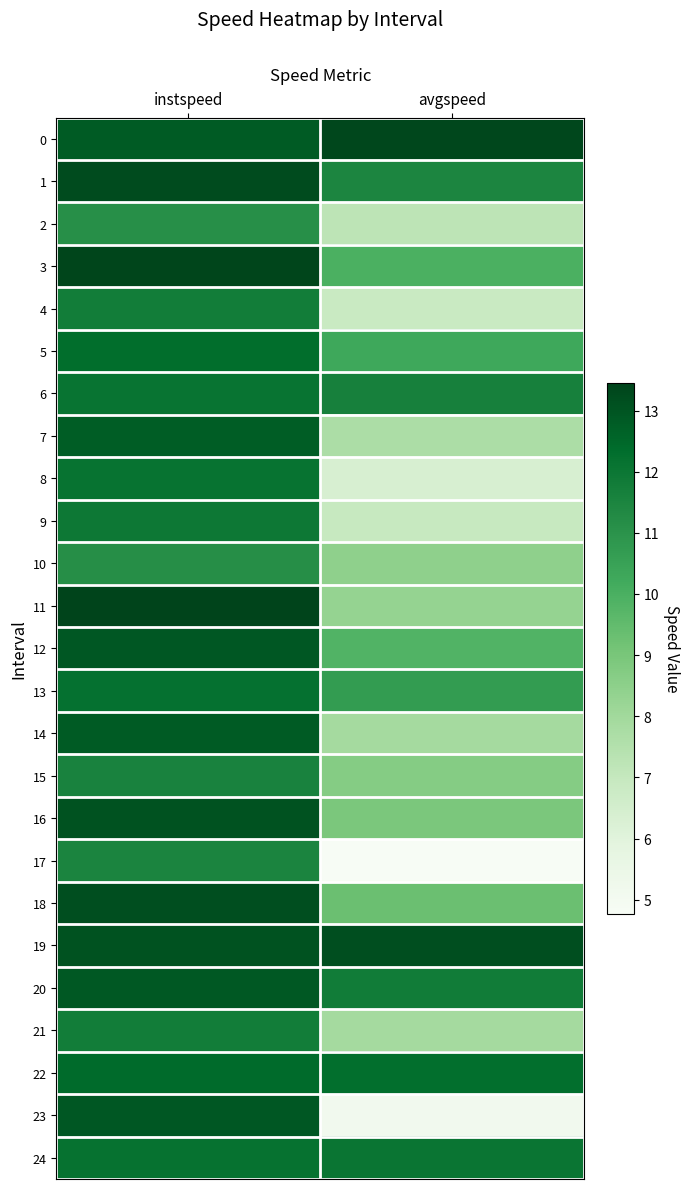

Reading left to right, what are all the values shown in this chart?

0: instspeed=12.8	avgspeed=13.3
1: instspeed=13.2	avgspeed=11.5
2: instspeed=11.1	avgspeed=7.2
3: instspeed=13.4	avgspeed=10.0
4: instspeed=11.8	avgspeed=6.9
5: instspeed=12.3	avgspeed=10.3
6: instspeed=12.1	avgspeed=11.6
7: instspeed=12.8	avgspeed=7.7
8: instspeed=12.1	avgspeed=6.3
9: instspeed=12.0	avgspeed=6.9
10: instspeed=11.2	avgspeed=8.5
11: instspeed=13.5	avgspeed=8.3
12: instspeed=12.9	avgspeed=9.8
13: instspeed=12.2	avgspeed=10.7
14: instspeed=12.8	avgspeed=7.9
15: instspeed=11.6	avgspeed=8.7
16: instspeed=13.1	avgspeed=8.9
17: instspeed=11.5	avgspeed=4.8
18: instspeed=13.2	avgspeed=9.3
19: instspeed=13.1	avgspeed=13.2
20: instspeed=12.9	avgspeed=11.8
21: instspeed=11.8	avgspeed=7.9
22: instspeed=12.4	avgspeed=12.3
23: instspeed=12.9	avgspeed=5.1
24: instspeed=12.2	avgspeed=12.0